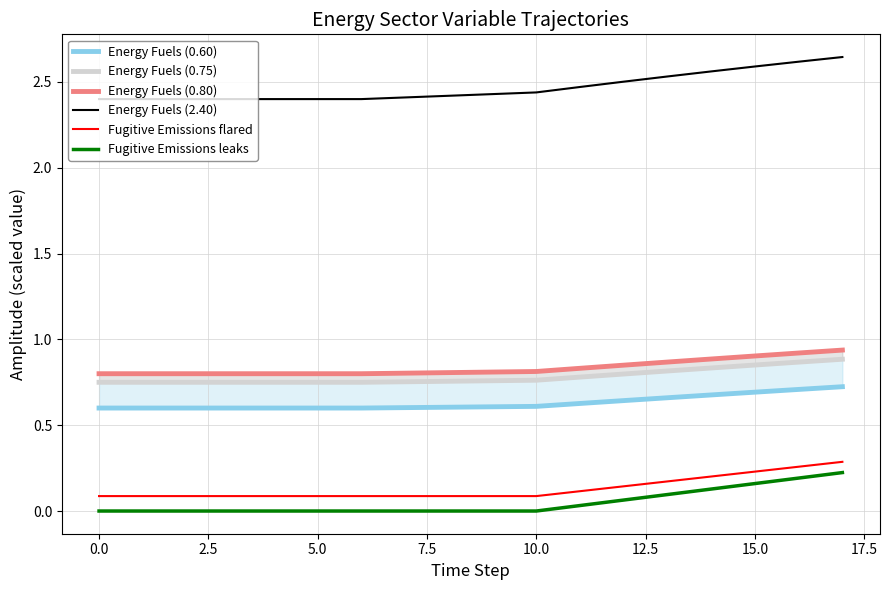

True or false: Energy Fuels (0.60) and Energy Fuels (0.75) intersect in this chart.

False